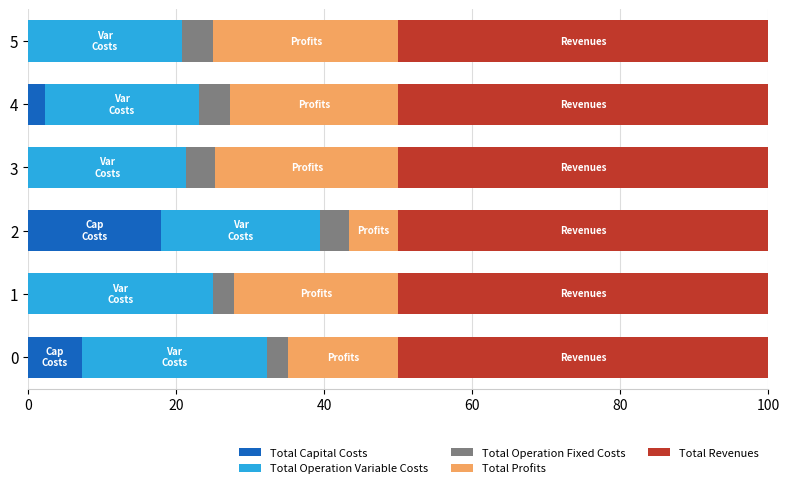

What is the total value across all series at 0?

100.0